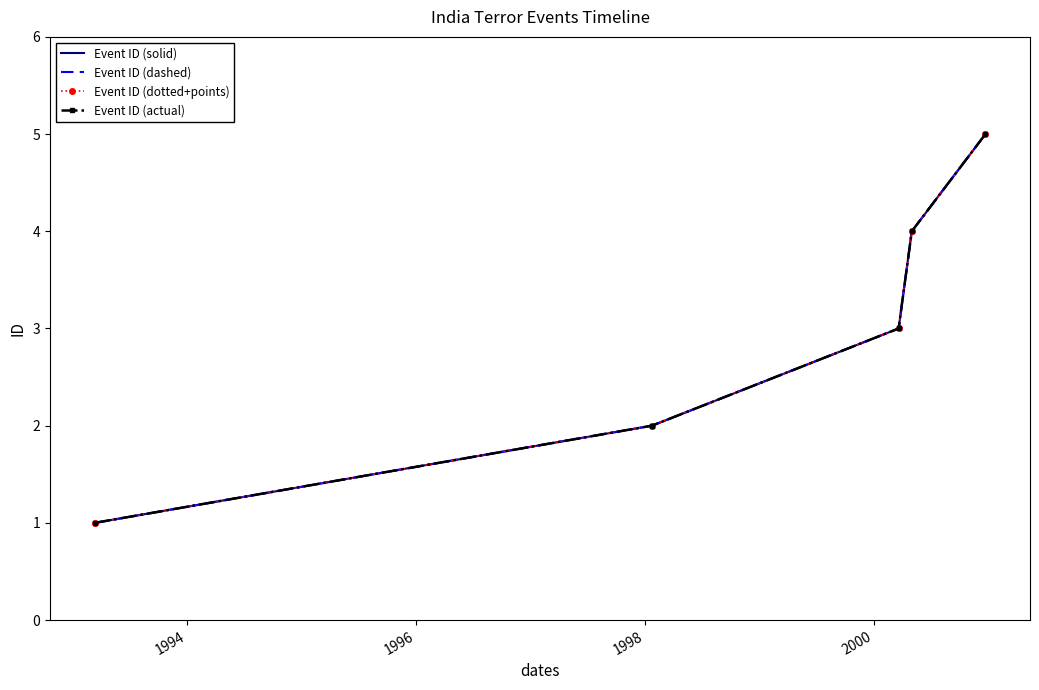

What is the value of the Event ID (dashed) point at the 3rd from the left?

3